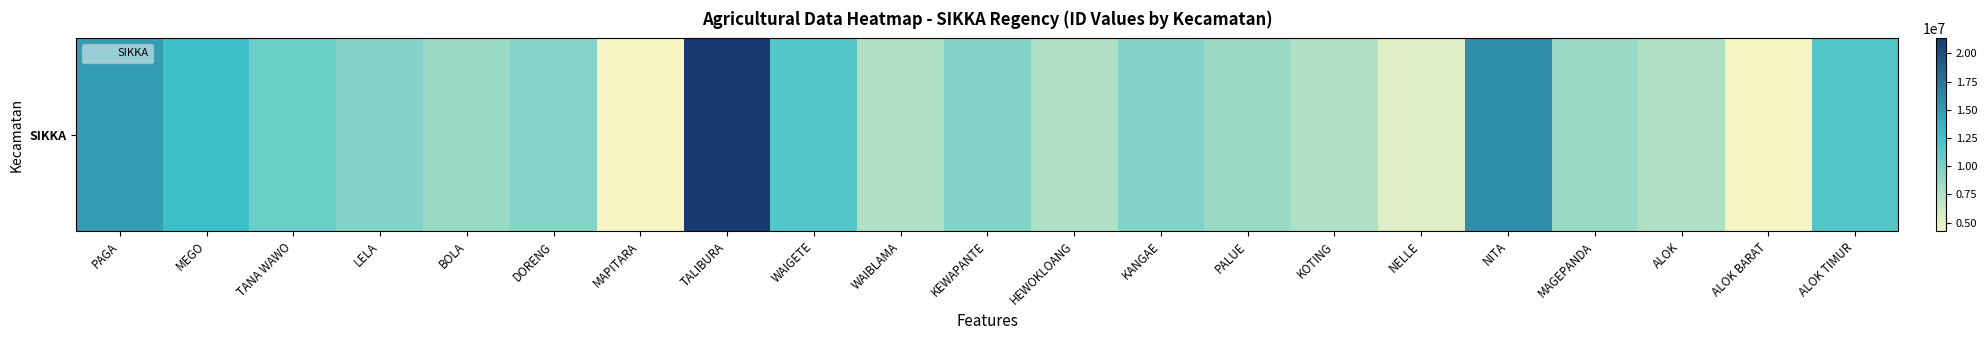

What is the approximate value at PAGA?

14927619